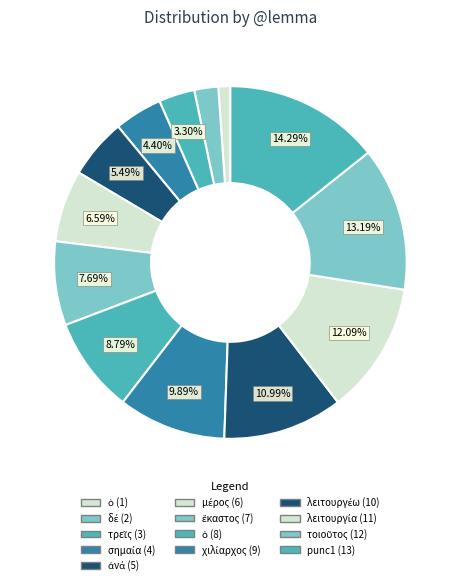

To the nearest percent, what is the difference between the largest and smallest slice percentages?

13%